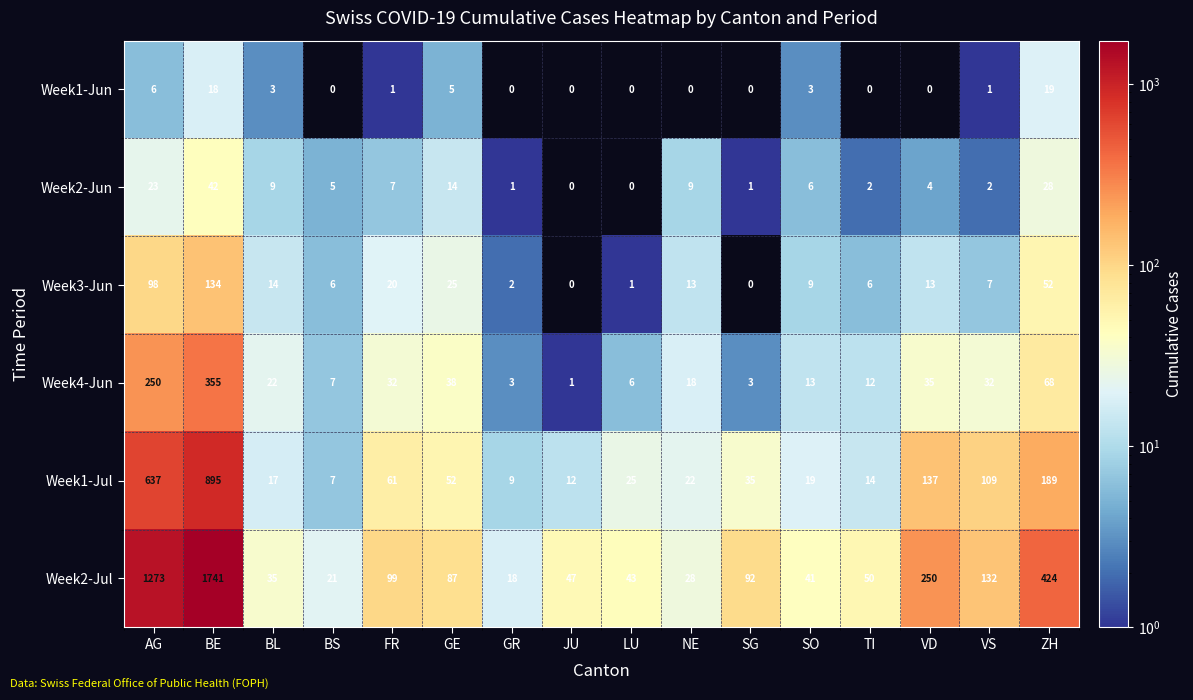

At which label does Week2-Jul reach its peak?

BE